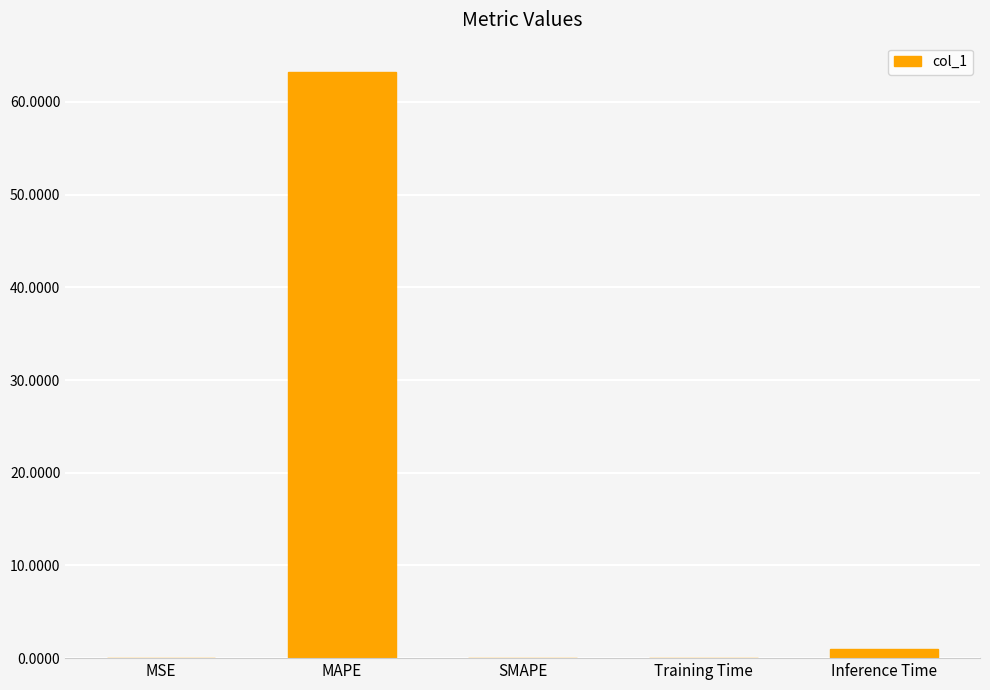

Count the number of data series in this chart.

1